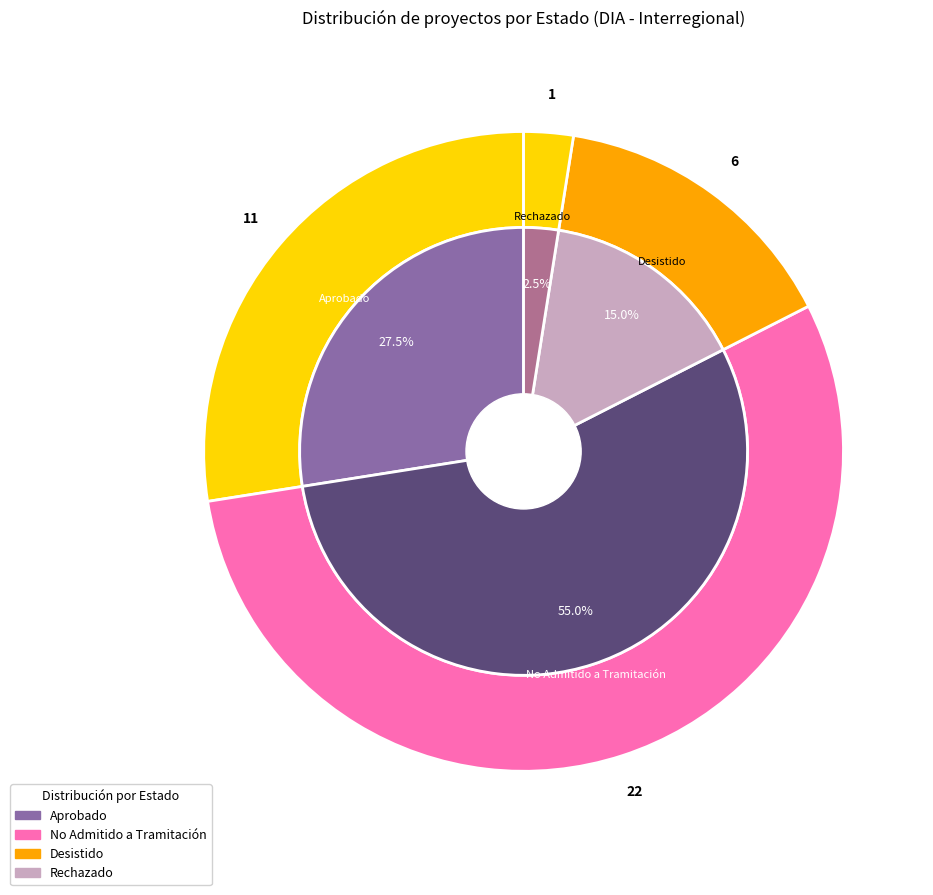

What is the change in value from Aprobado to No Admitido a Tramitación?

+11